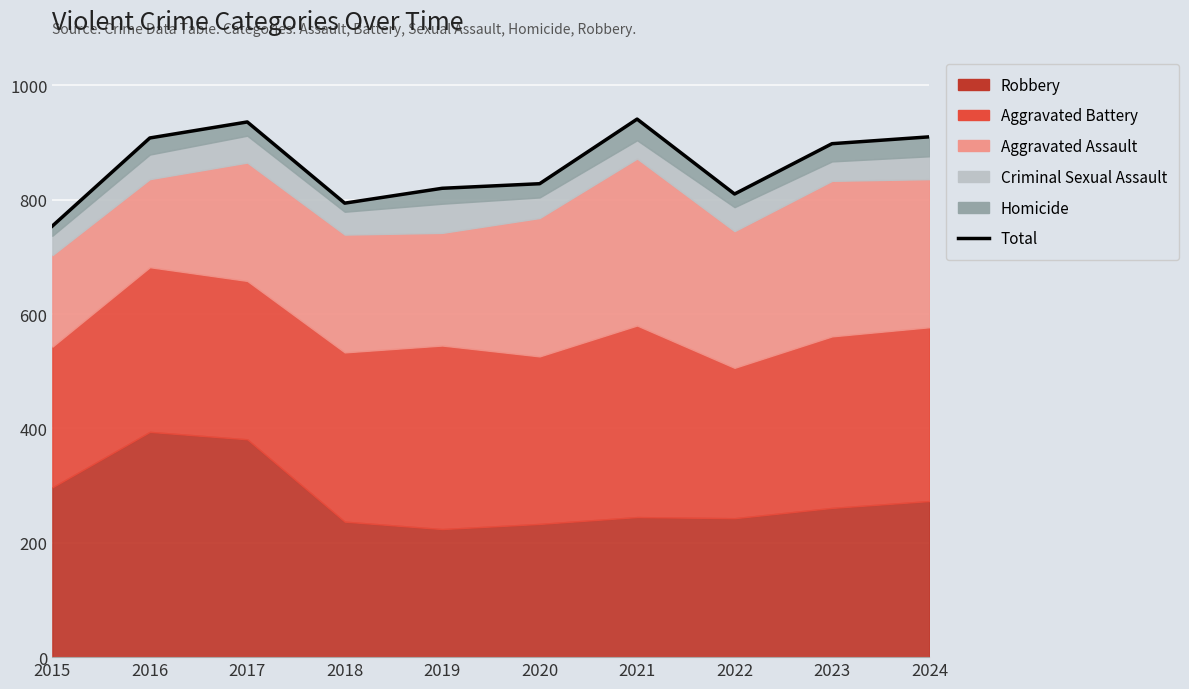

How many categories are shown in the chart?

10